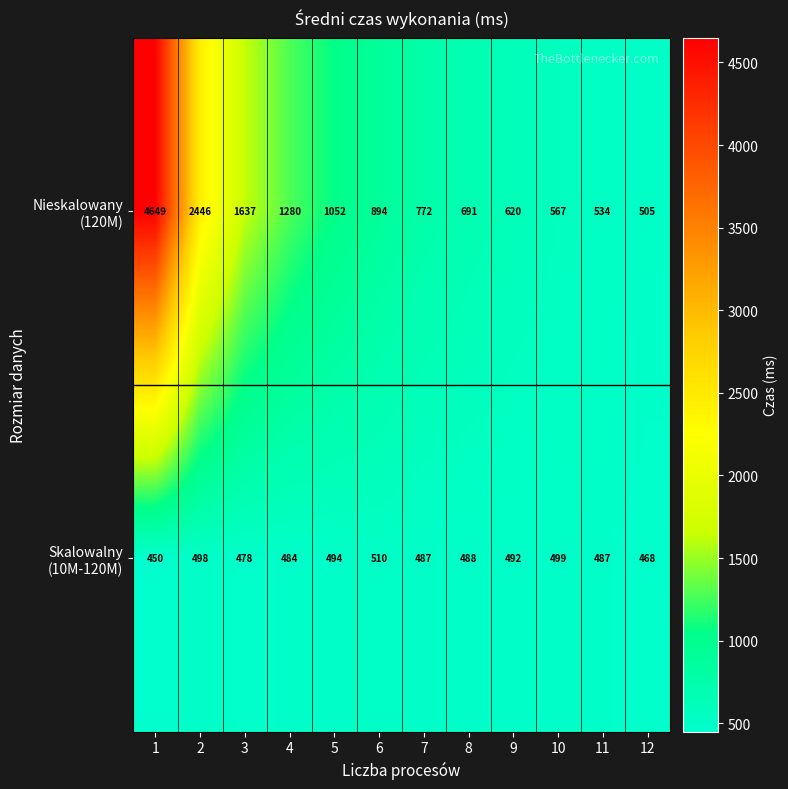

What is the maximum value shown in the chart?

4649